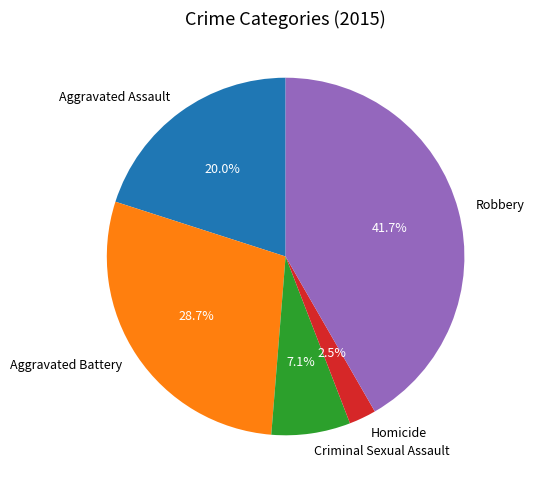

Count the number of slices in the pie.

5